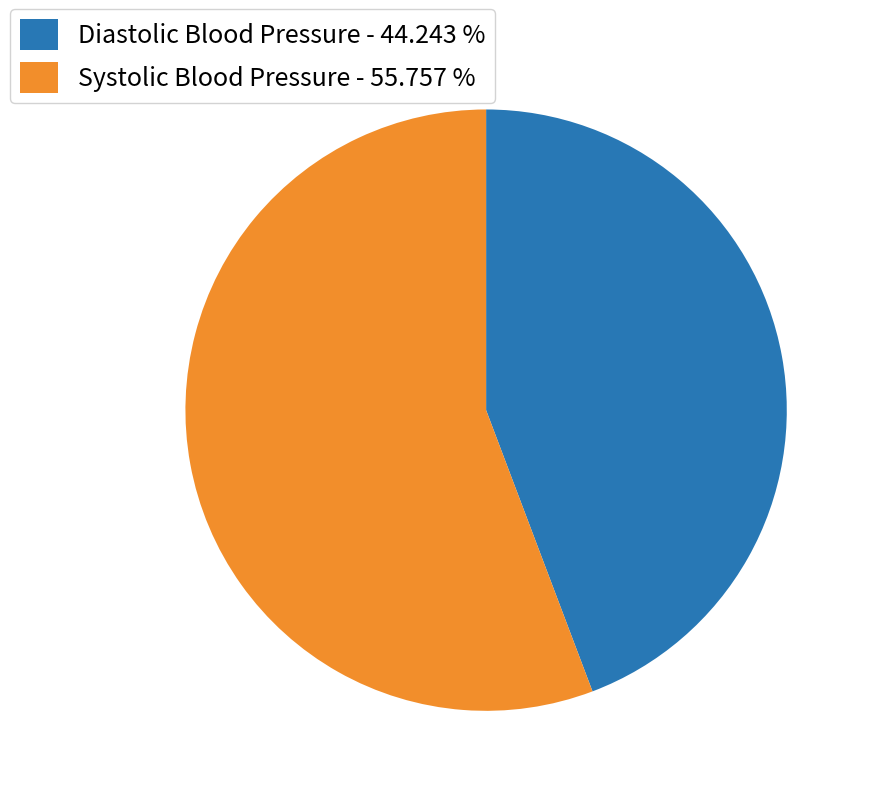

How many slices are in this pie chart?

2